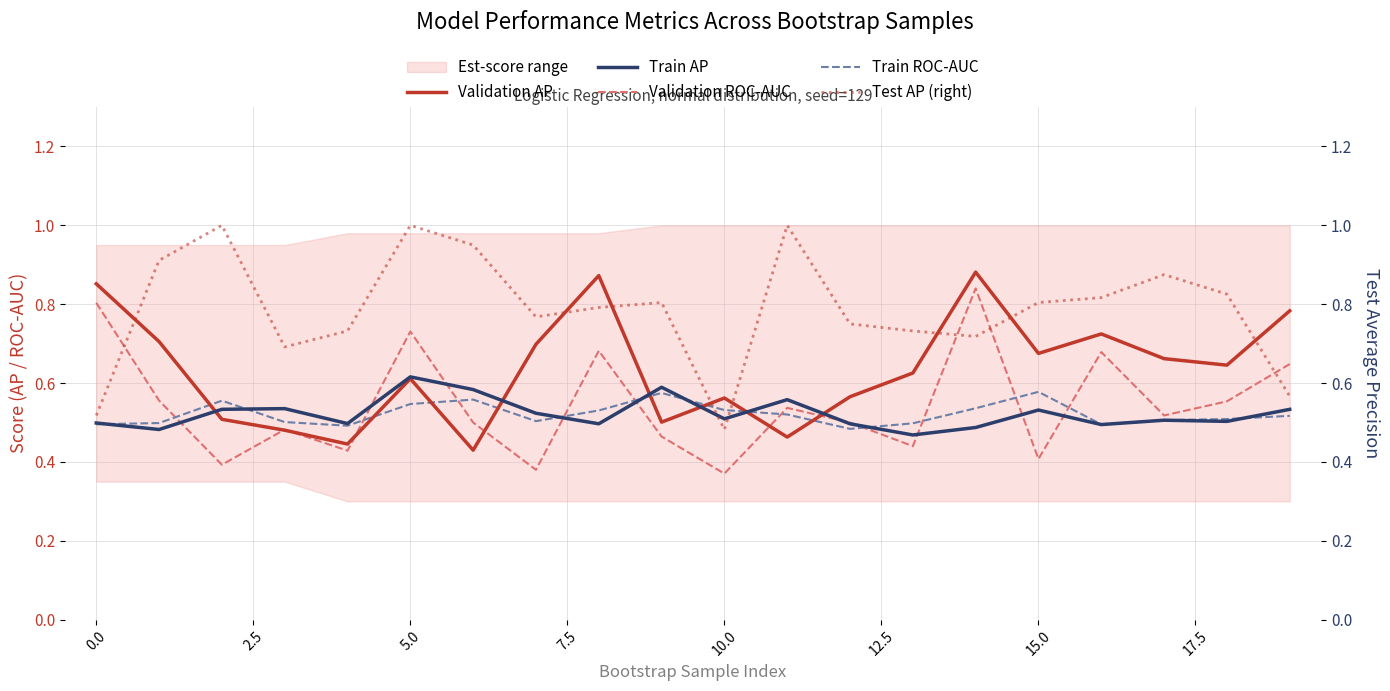

Reading left to right, list all the values displayed in this chart.

Validation AP: 0.9	0.7	0.5	0.5	0.4	0.6	0.4	0.7	0.9	0.5	0.6	0.5	0.6	0.6	0.9	0.7	0.7	0.7	0.6	0.8
Train AP: 0.5	0.5	0.5	0.5	0.5	0.6	0.6	0.5	0.5	0.6	0.5	0.6	0.5	0.5	0.5	0.5	0.5	0.5	0.5	0.5
Validation ROC-AUC: 0.8	0.6	0.4	0.5	0.4	0.7	0.5	0.4	0.7	0.5	0.4	0.5	0.5	0.4	0.8	0.4	0.7	0.5	0.6	0.6
Train ROC-AUC: 0.5	0.5	0.6	0.5	0.5	0.5	0.6	0.5	0.5	0.6	0.5	0.5	0.5	0.5	0.5	0.6	0.5	0.5	0.5	0.5
Test AP (right): 0.5	0.9	1.0	0.7	0.7	1.0	0.9	0.8	0.8	0.8	0.5	1.0	0.8	0.7	0.7	0.8	0.8	0.9	0.8	0.6